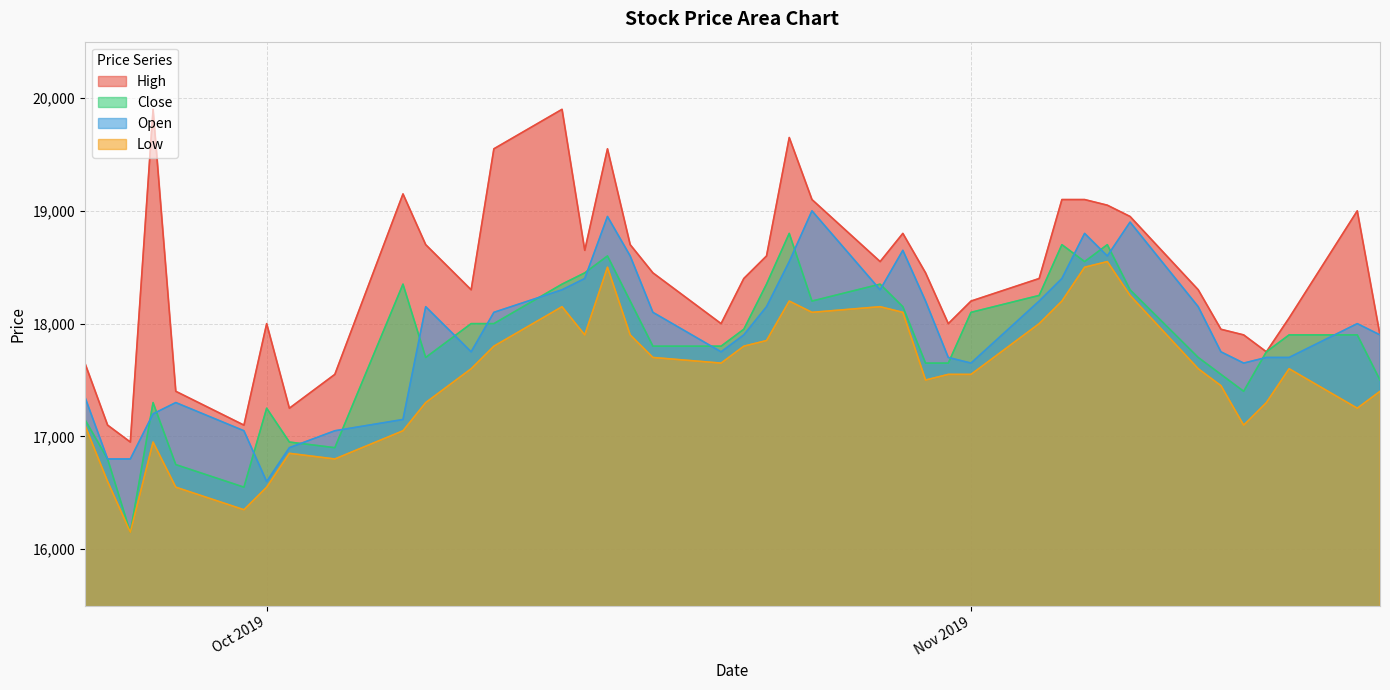

In Close, how many points are higher than both neighbors (excluding endpoints)?

8